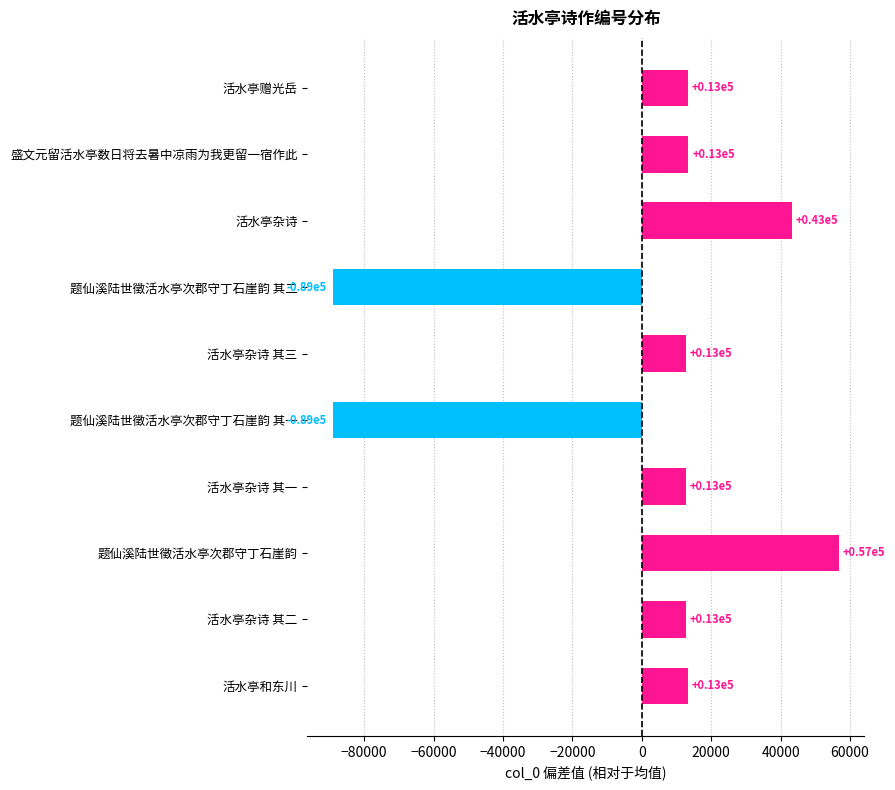

Does the chart contain any negative values?

Yes